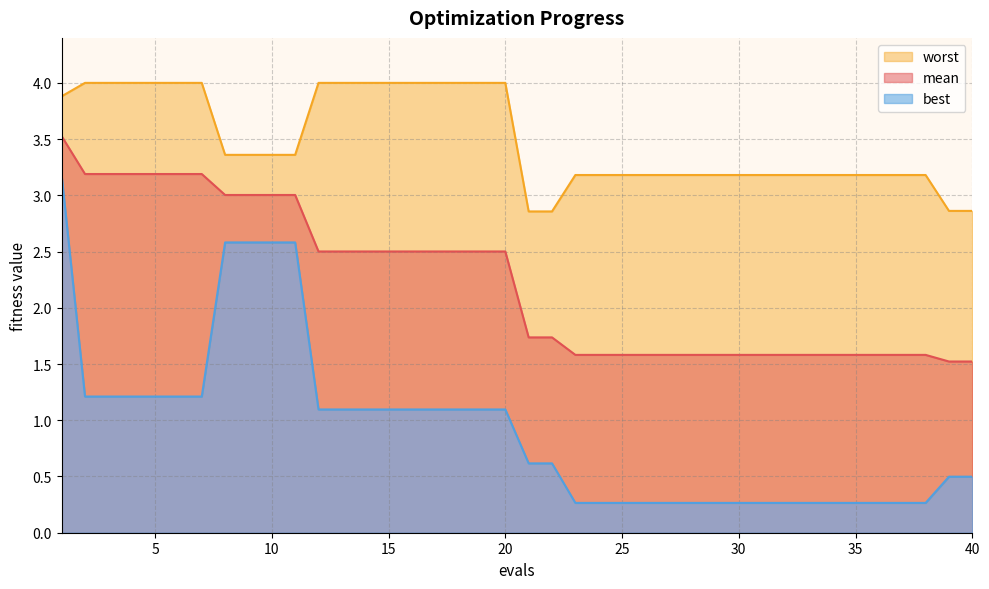

Between 33 and 20, which is larger?

20